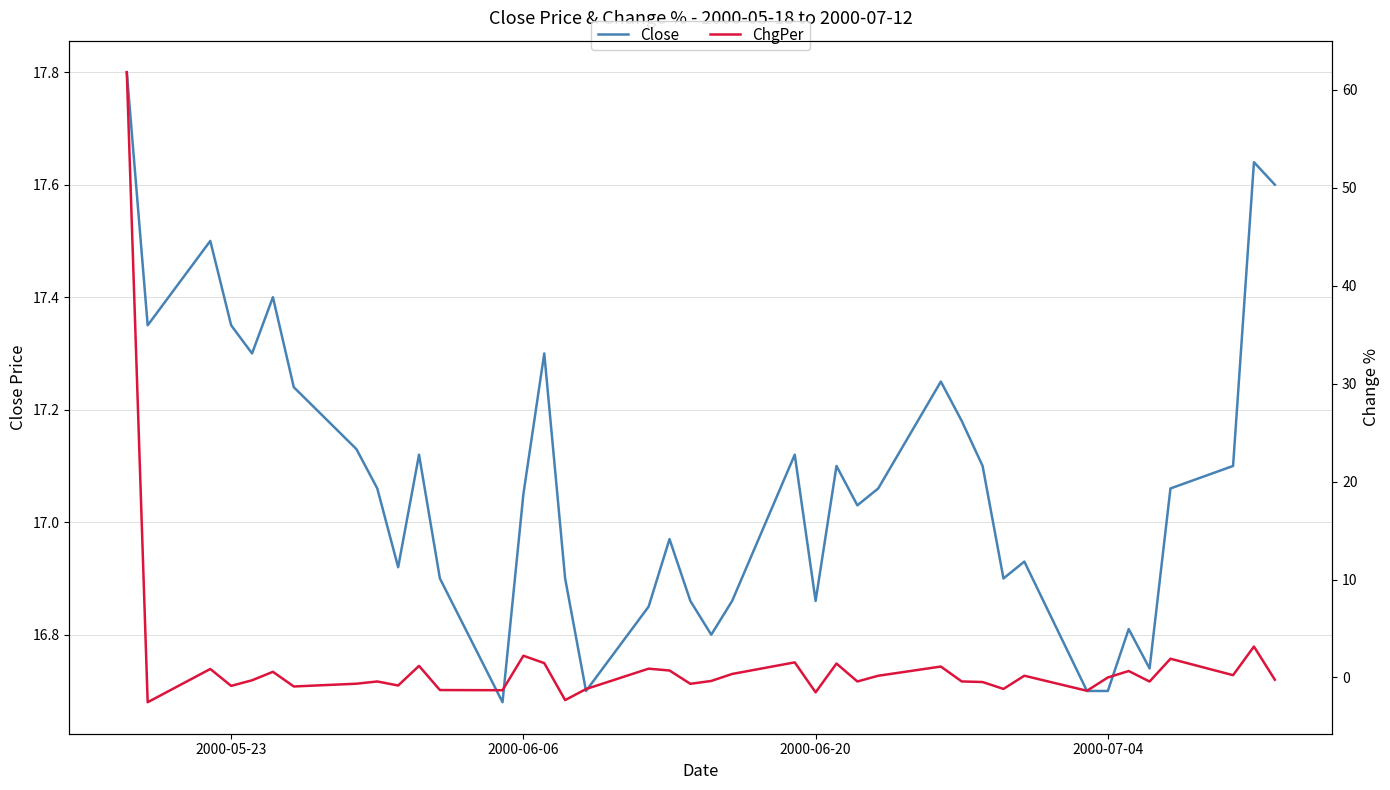

Count the number of data series in this chart.

2